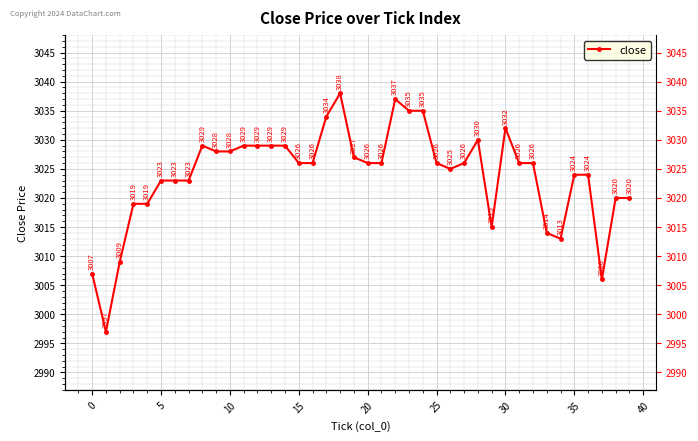

How many categories are shown in the chart?

40